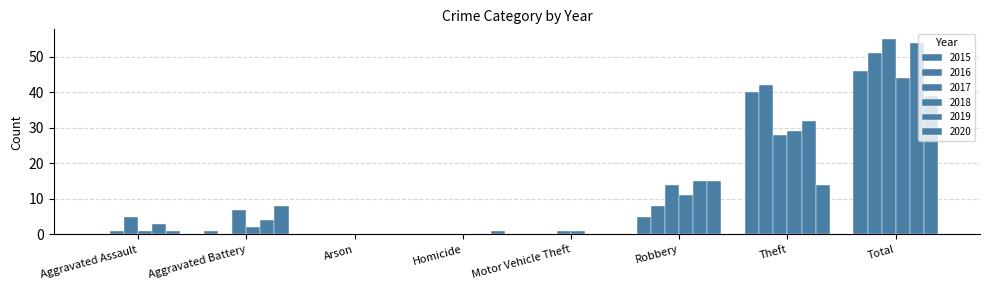

How many groups of bars are there?

8